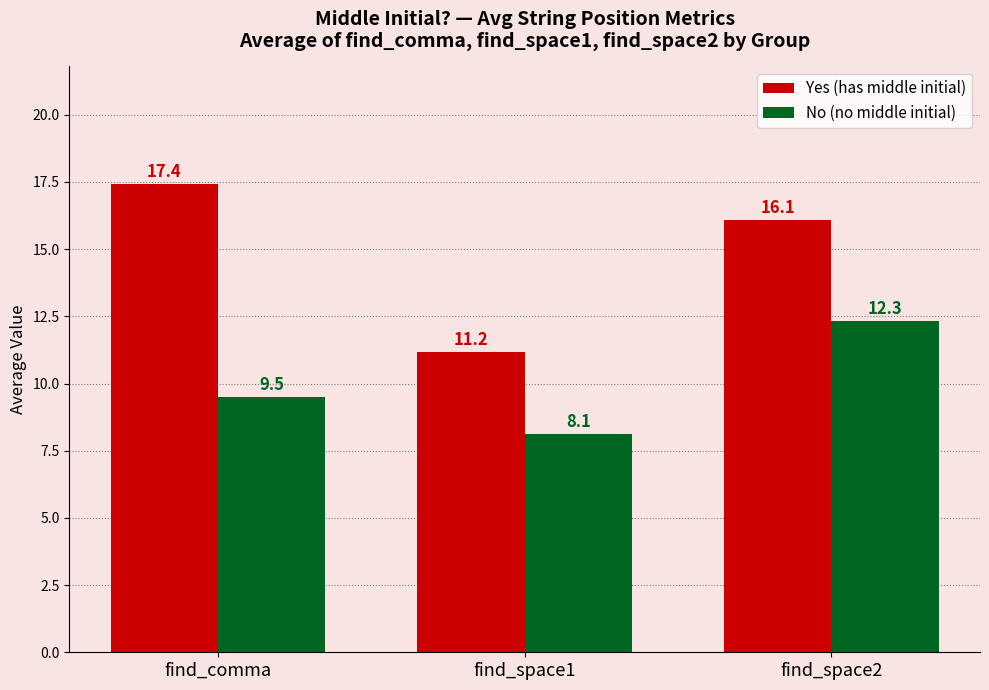

True or false: Yes (has middle initial) has a value of 11.2 at find_space1.

True